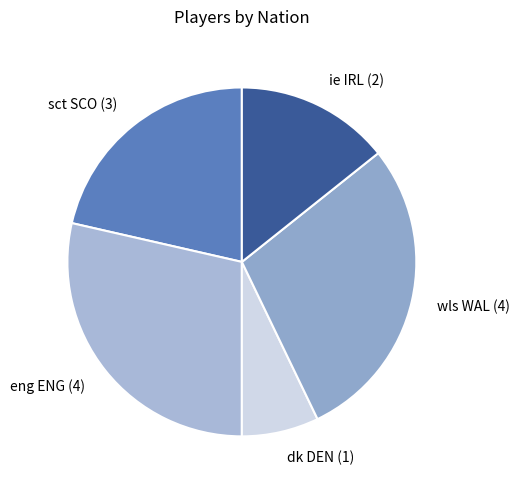

Is the sum of eng ENG (4) and dk DEN (1) greater than half?

No